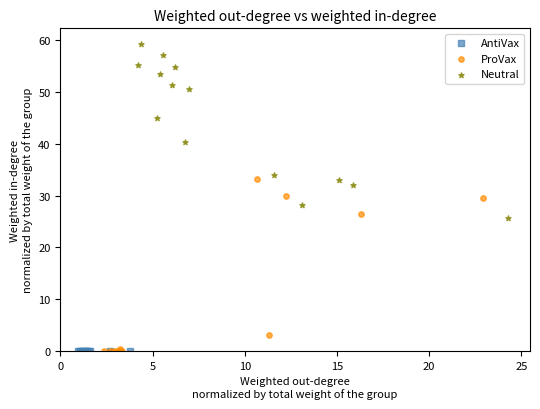

Which series reaches the maximum Y coordinate?

Neutral